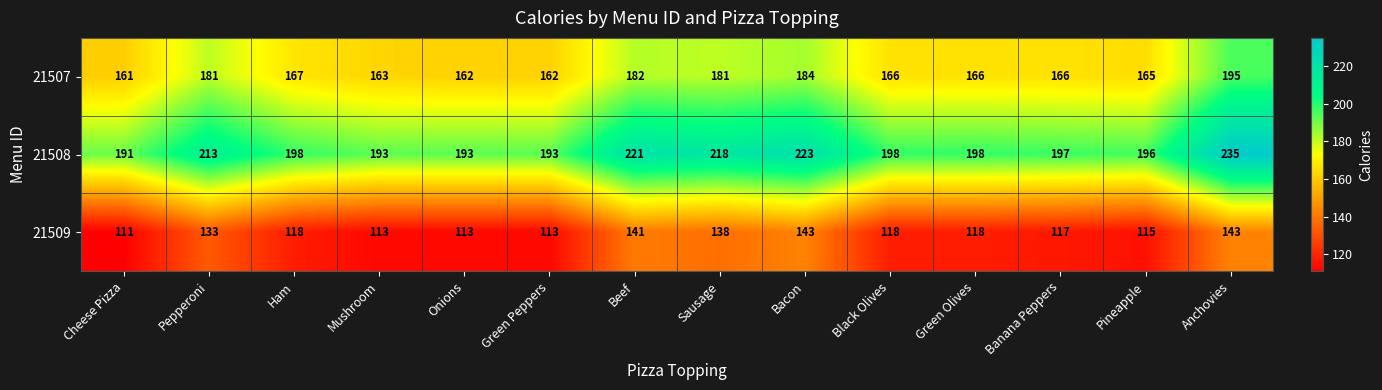

What is the difference between the maximum and minimum values in the 21509 series?

32